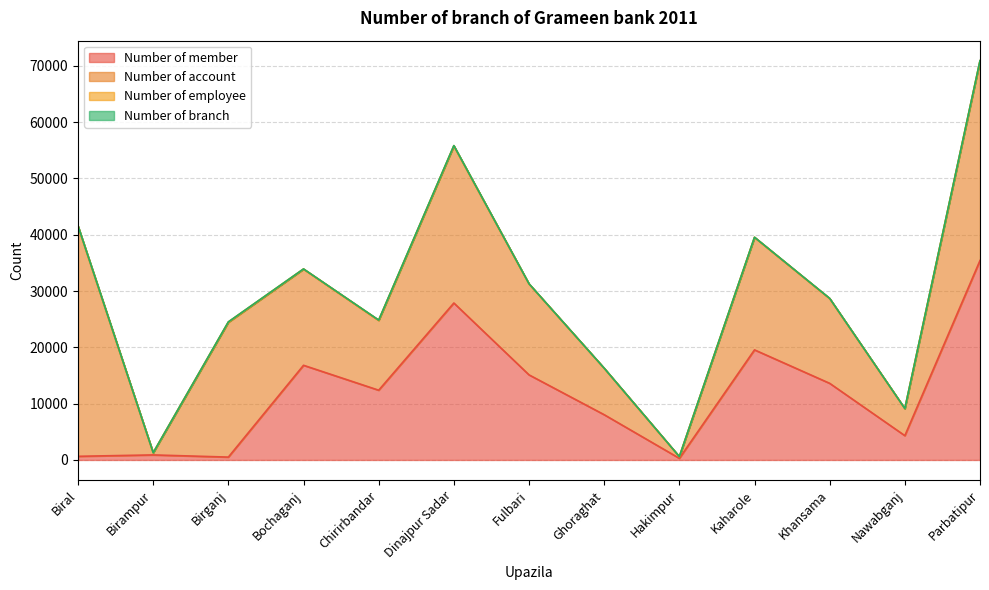

Reading left to right, list all the values displayed in this chart.

Number of member: 647	895	508	16817	12390	27880	15116	8040	292	19556	13613	4319	35433
Number of account: 40842	384	23938	17078	12390	27880	16149	8247	292	19970	15054	4806	35433
Number of employee: 80	11	75	33	62	73	30	16	17	34	34	9	60
Number of branch: 9	1	8	4	6	9	4	2	2	4	4	1	8